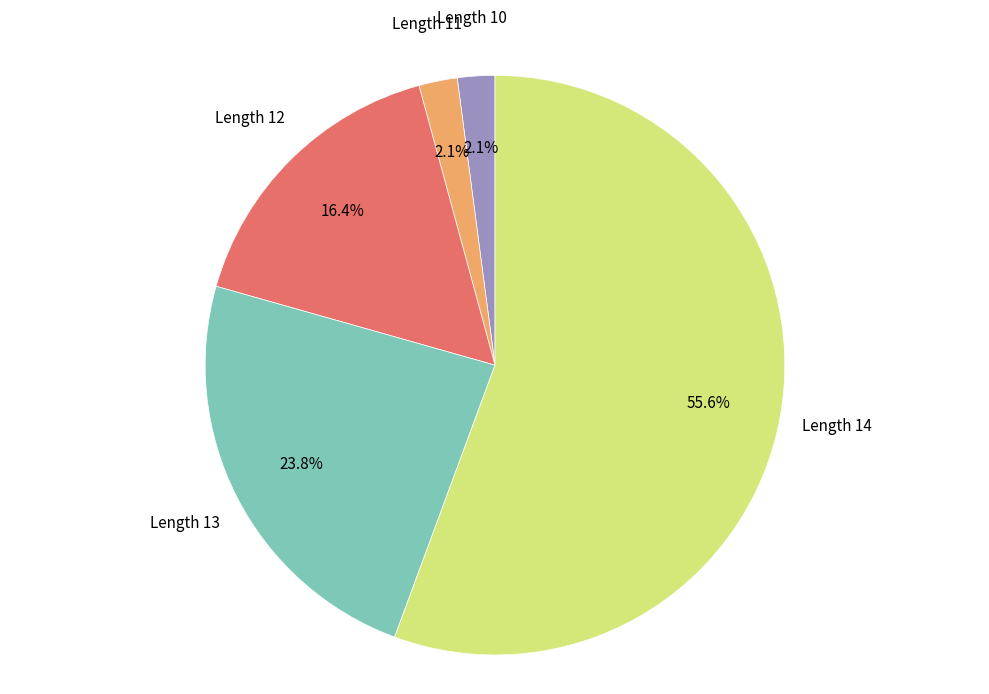

Which slice is the largest?

Length 14